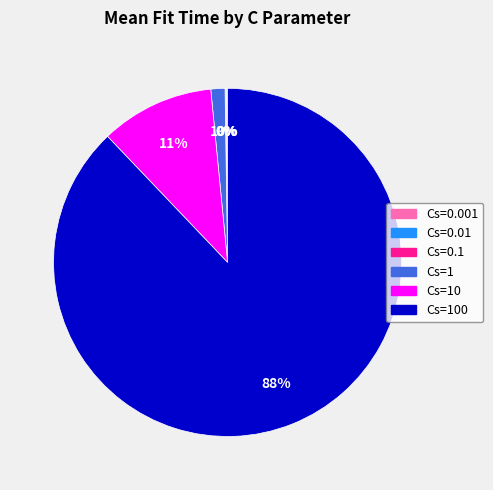

Does Cs=100 represent more than half of the total?

Yes